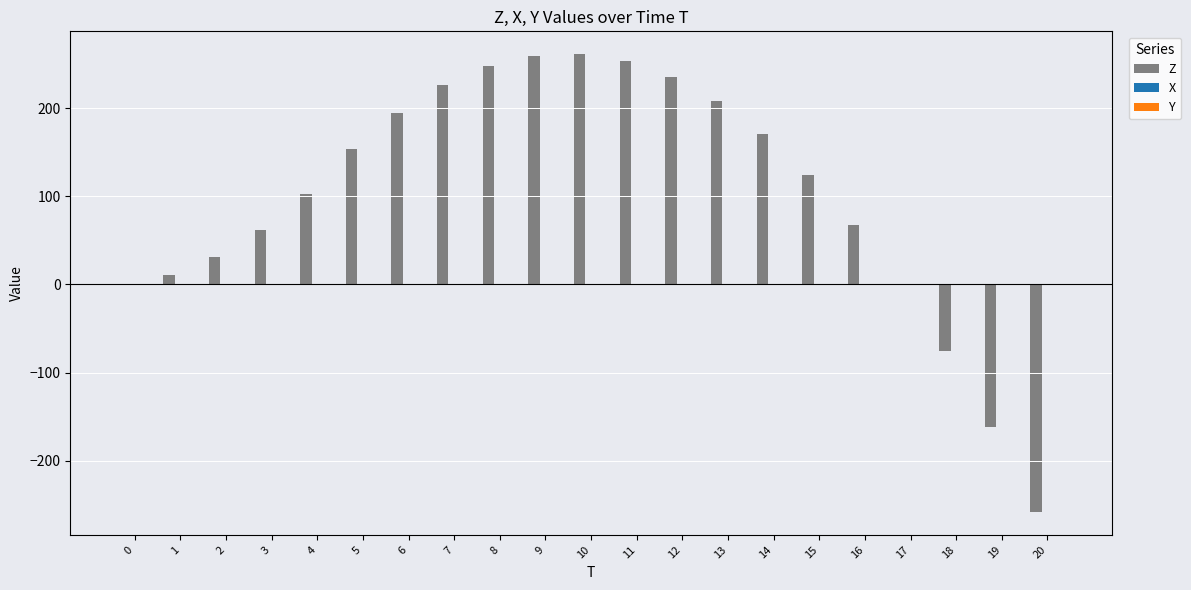

What is the sum of all values?

2108.0